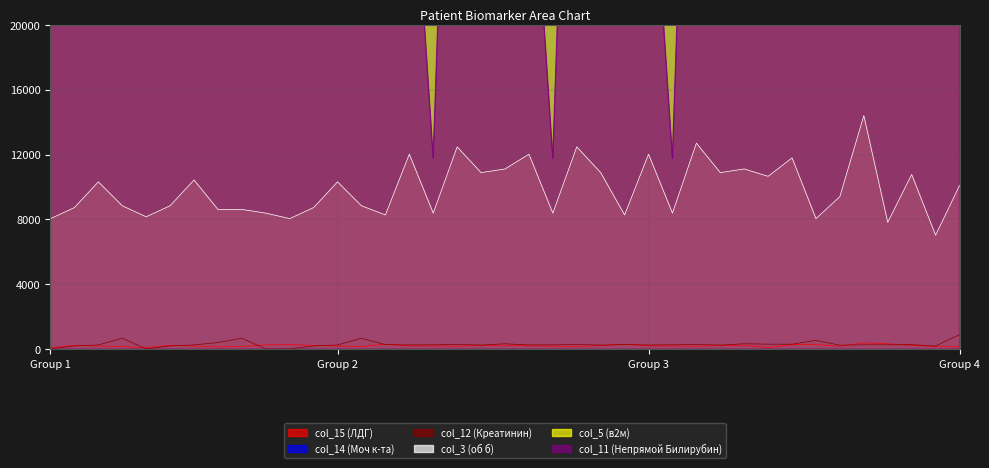

Is the value of col_14 (Моч к-та) at 34 greater than the value of col_15 (ЛДГ) at 35?

Yes